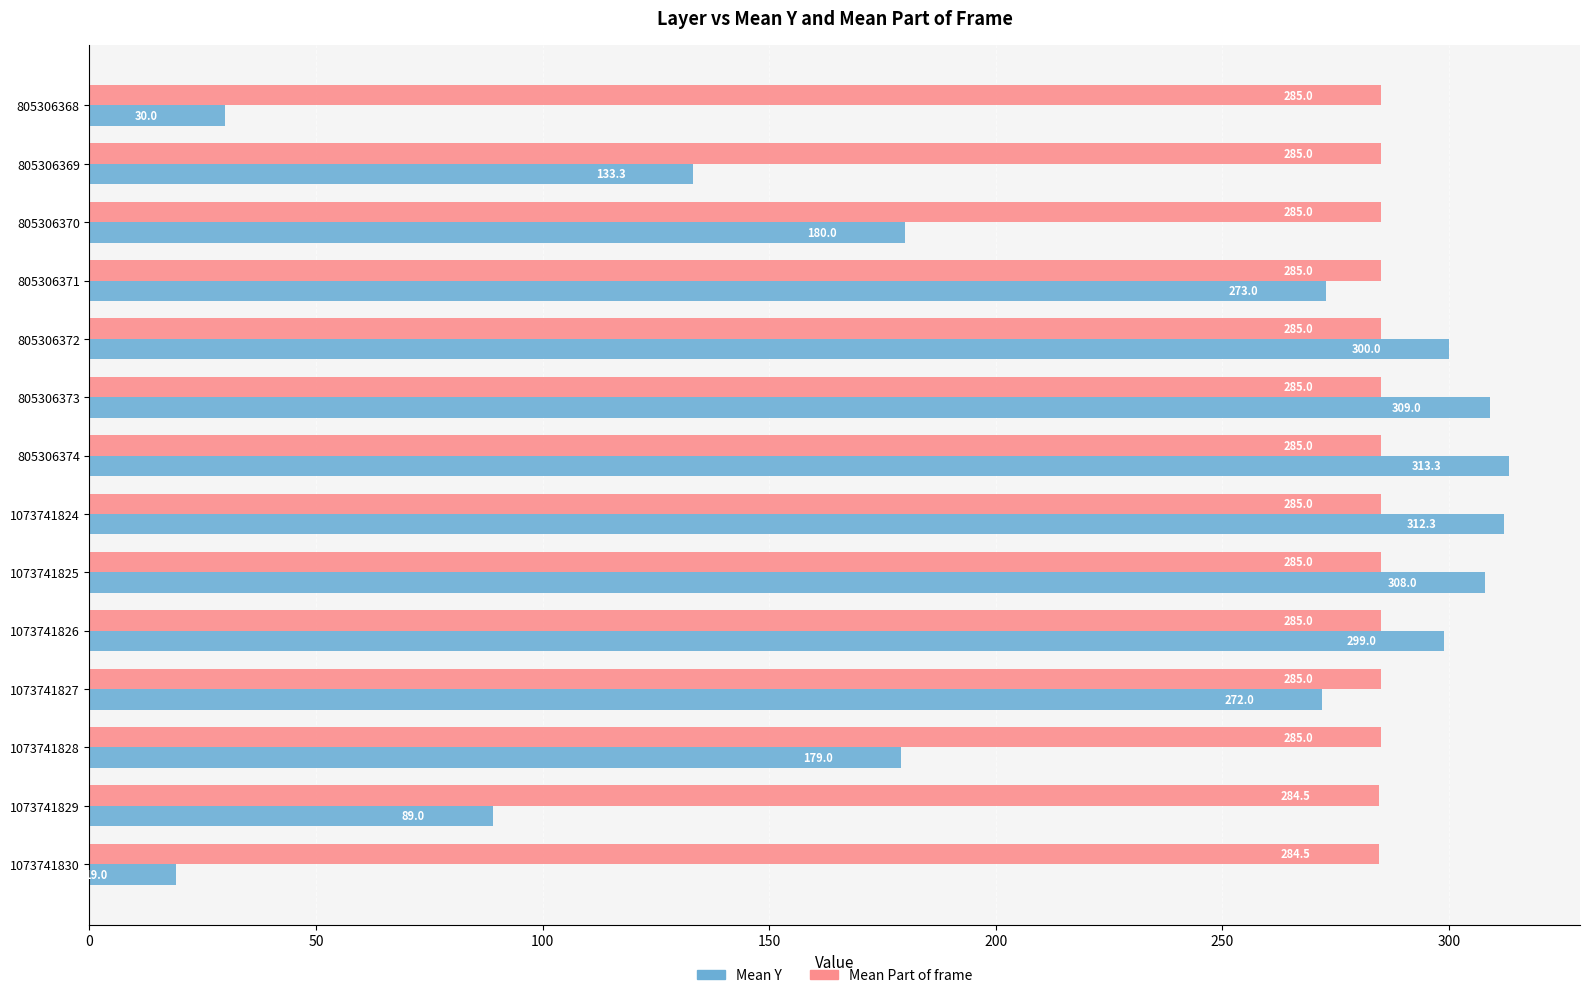

Where is Mean Y nearest to the value 166?

1073741828